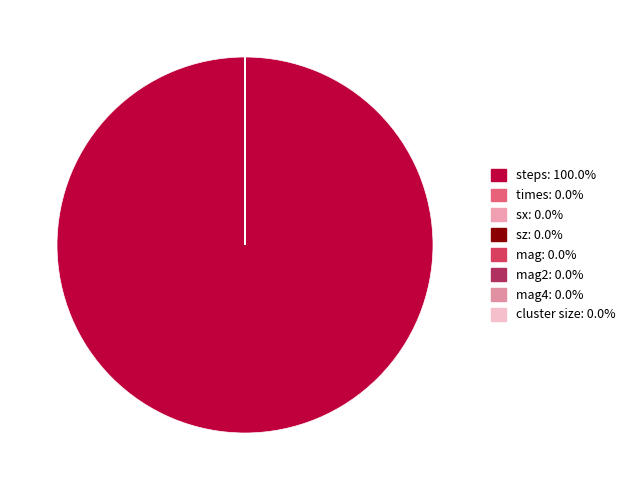

How many slices are in this pie chart?

8